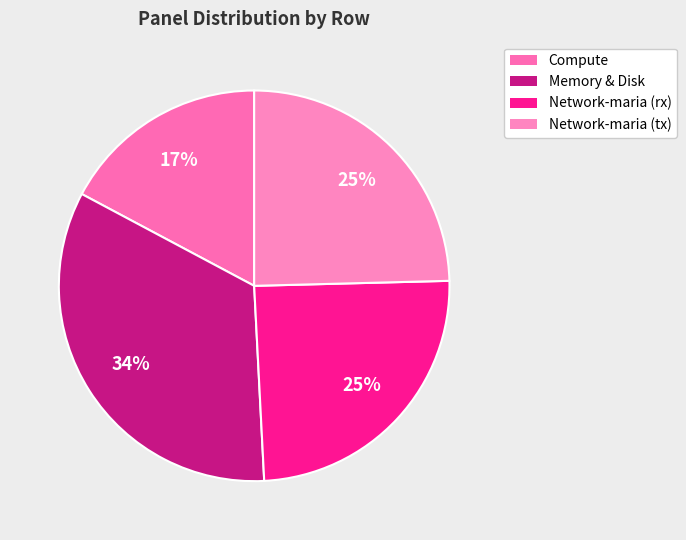

Which slice is the smallest?

Compute